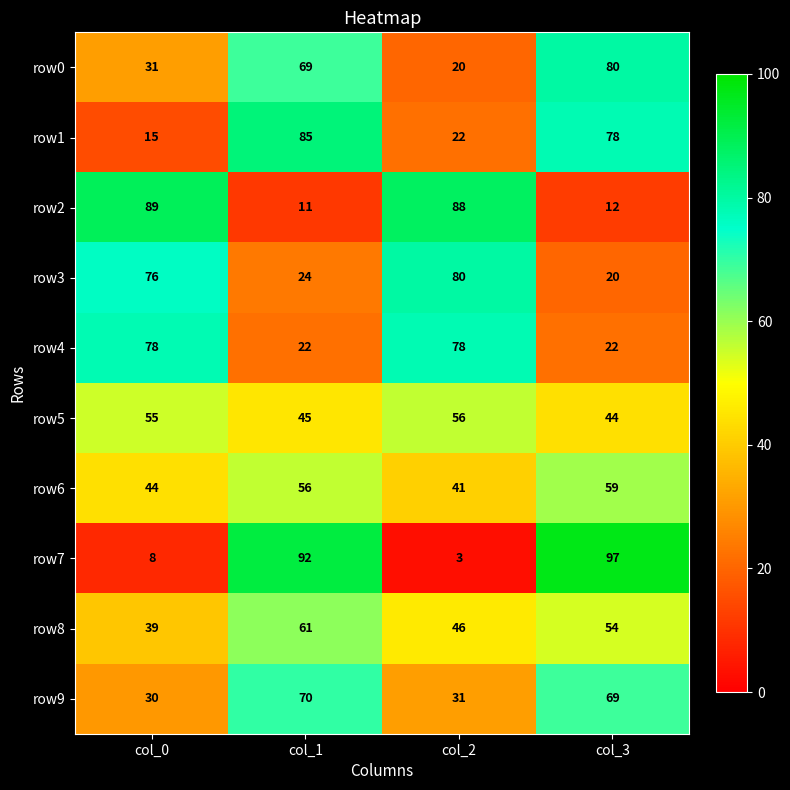

The row4 series shows 132 at col_0. True or false?

False